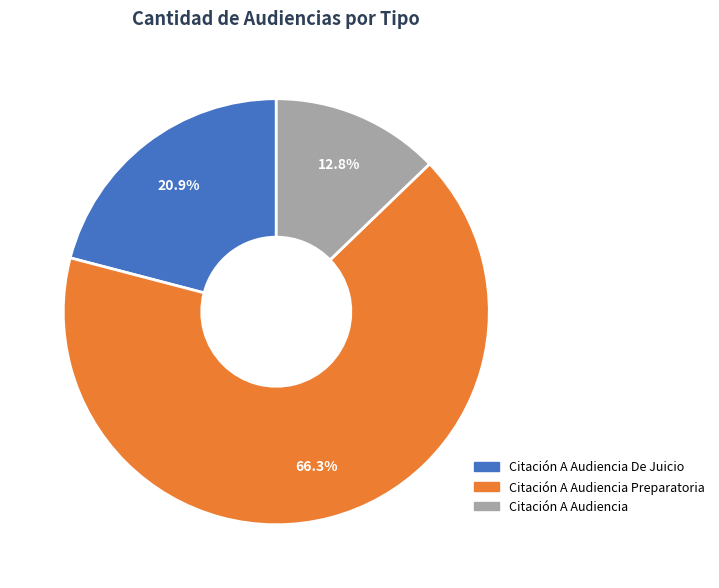

What is the largest slice in the pie chart?

Citación A Audiencia Preparatoria